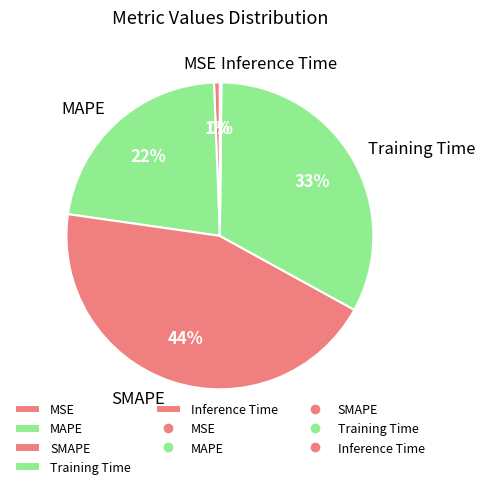

Which category has the biggest portion of the pie?

SMAPE